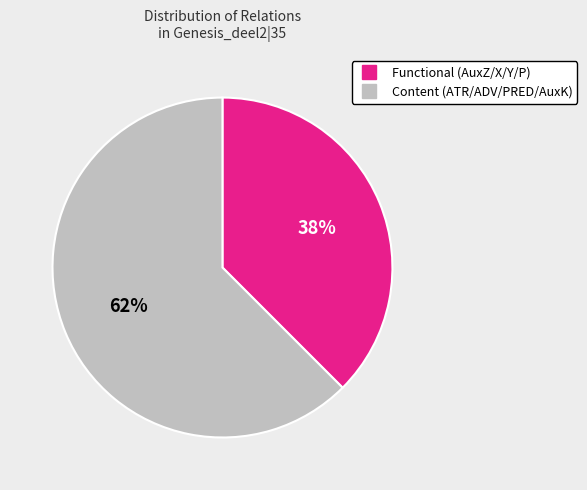

To the nearest percent, what is the average slice percentage?

50%